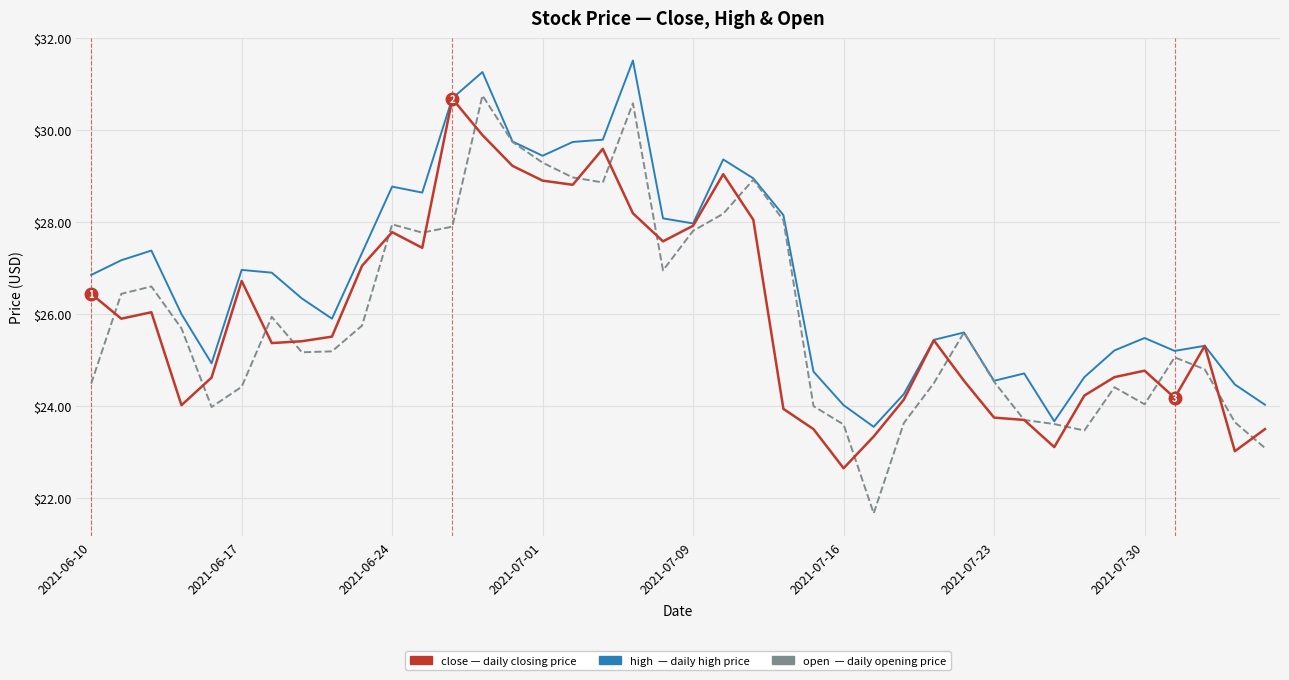

What is the smallest value displayed?

21.7